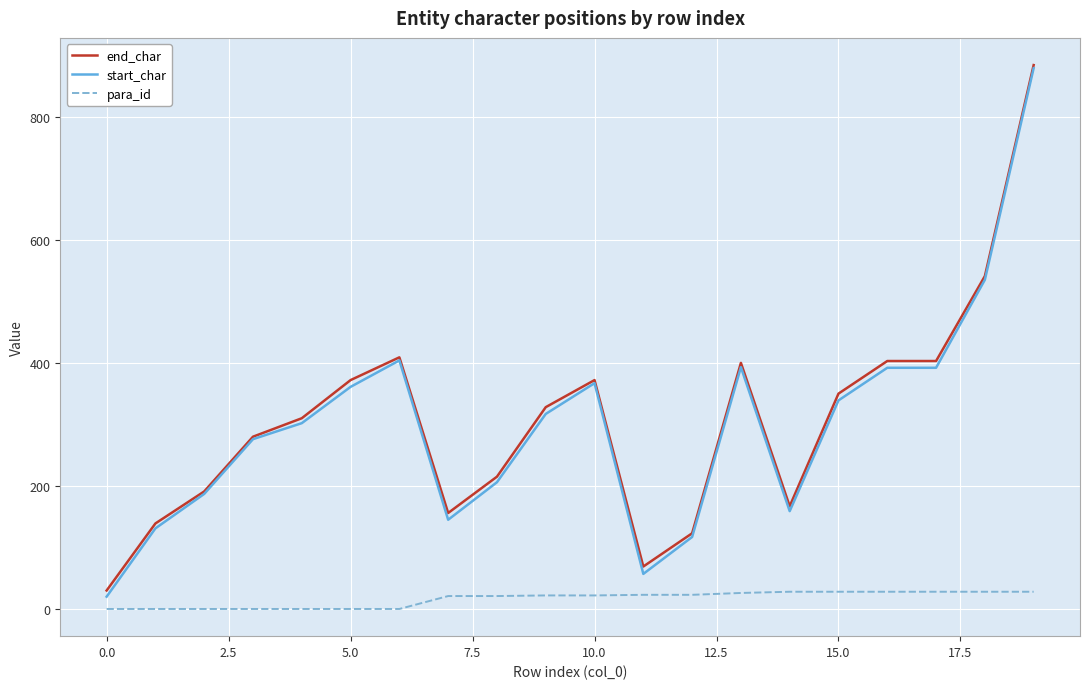

True or false: para_id and end_char intersect in this chart.

False